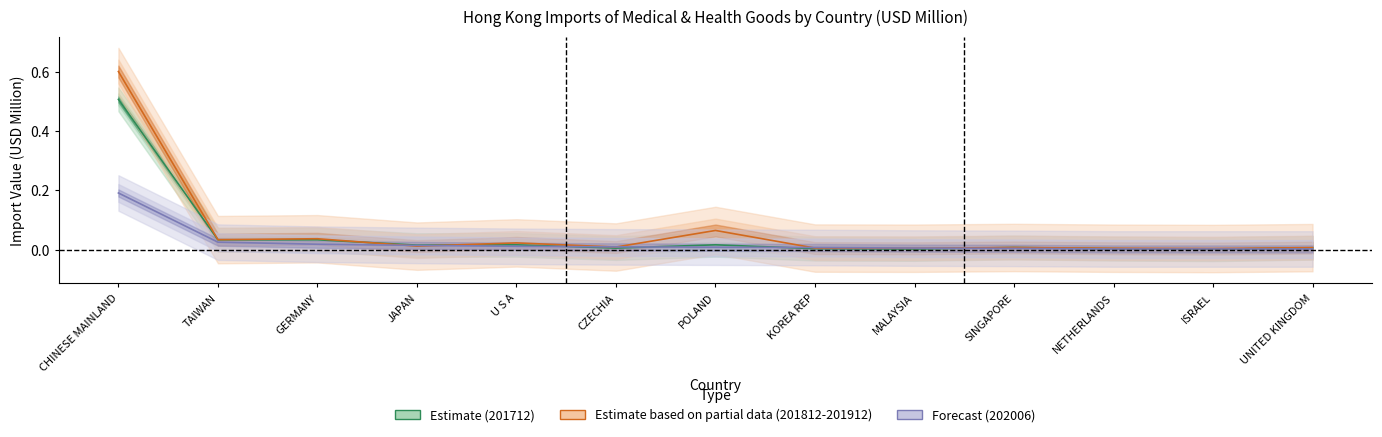

How many data points does each series have?

13